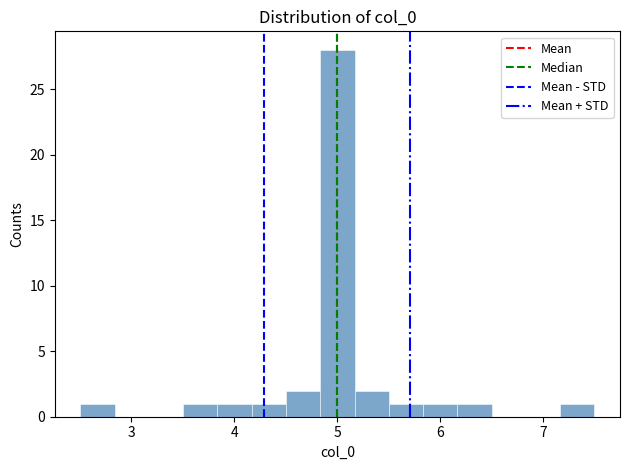

Read against the x-axis, roughly where is the centre of the tallest bar?

5.0